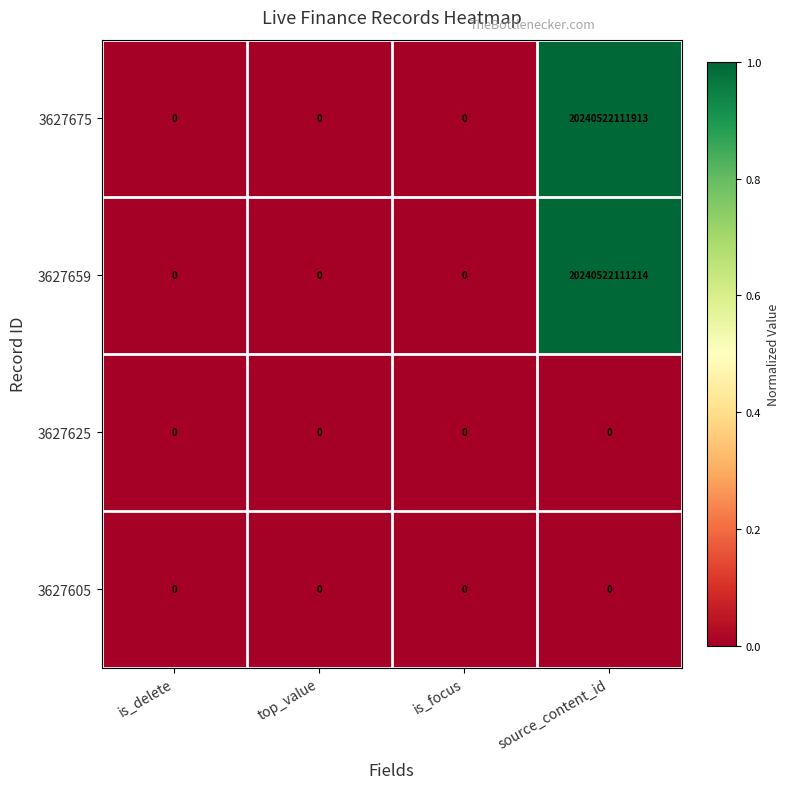

How many values in the 3627659 series exceed 0?

1